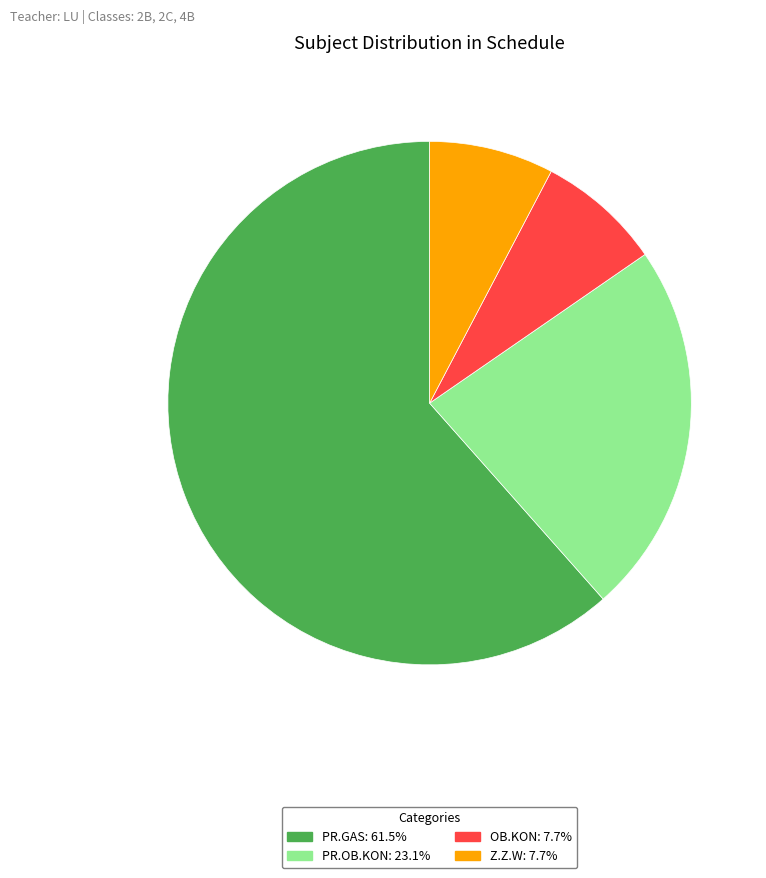

Is there a majority slice in this chart?

Yes